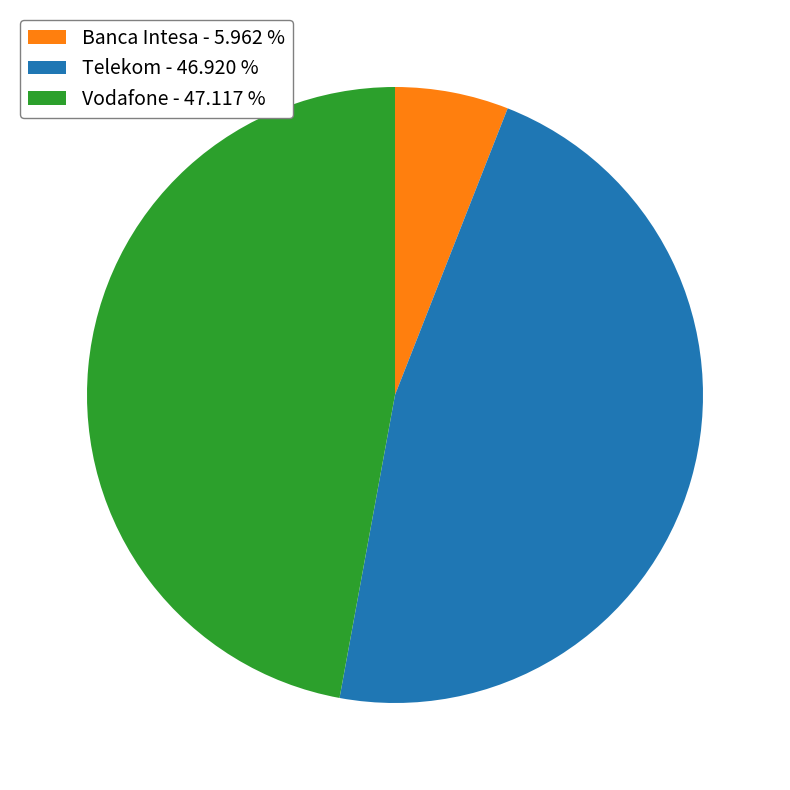

What is the ratio of the value at Vodafone - 47.117 % to the value at Banca Intesa - 5.962 %?

7.9